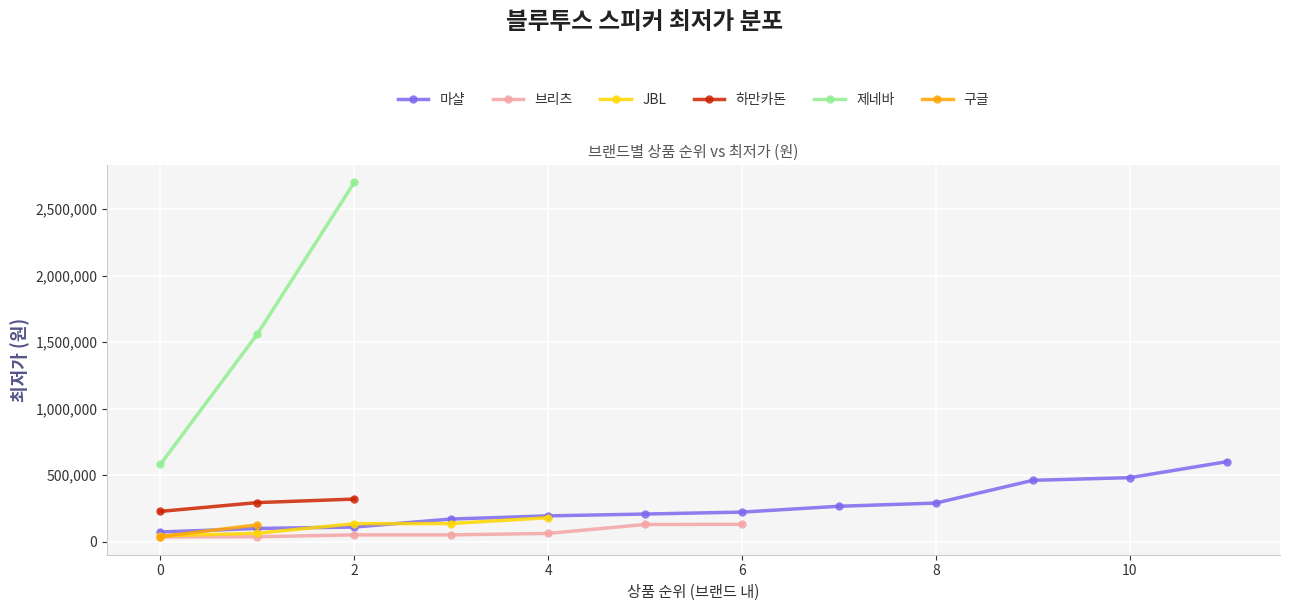

What is the maximum value for 제네바?

2700000